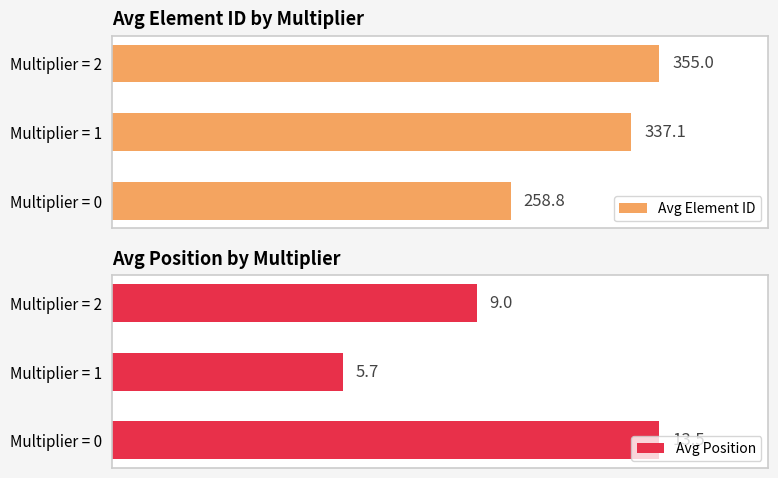

At which label is Avg Element ID closest to 306?

Multiplier = 1